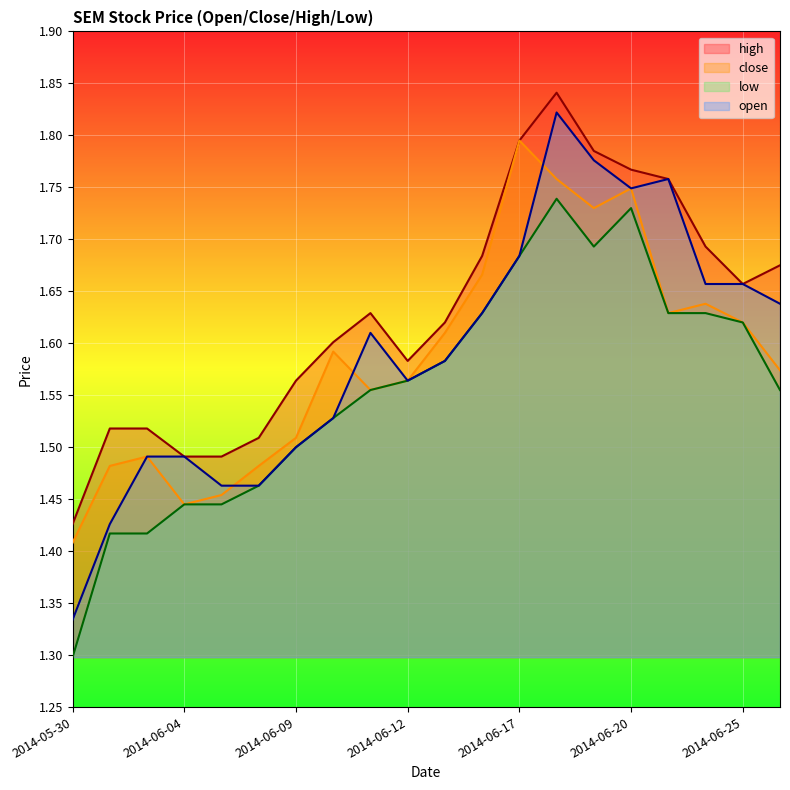

At how many categories does at least one series exceed 1?

20